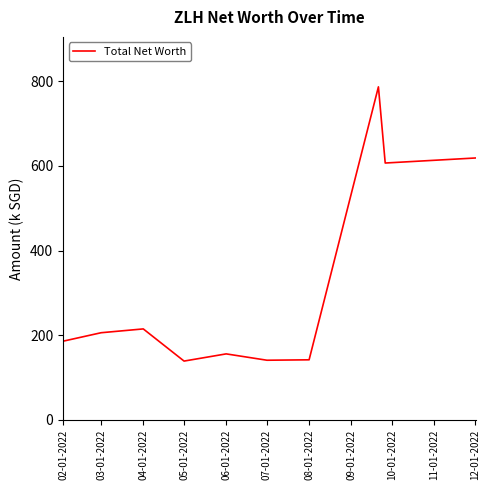

What is the difference between the maximum and minimum values?

648